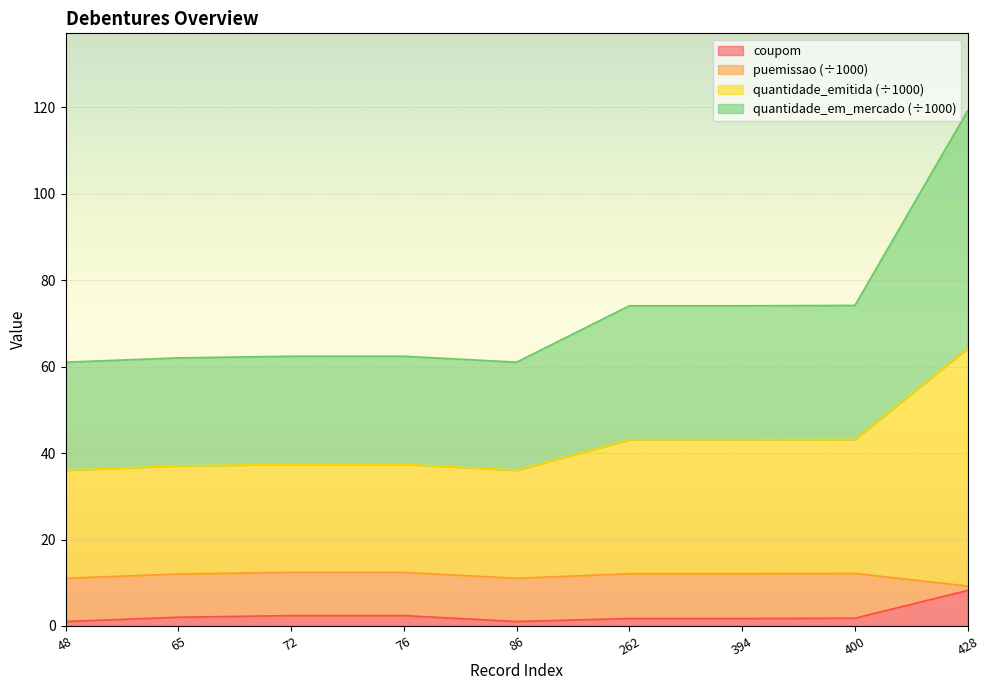

Does the chart display data point markers on the line(s)?

No